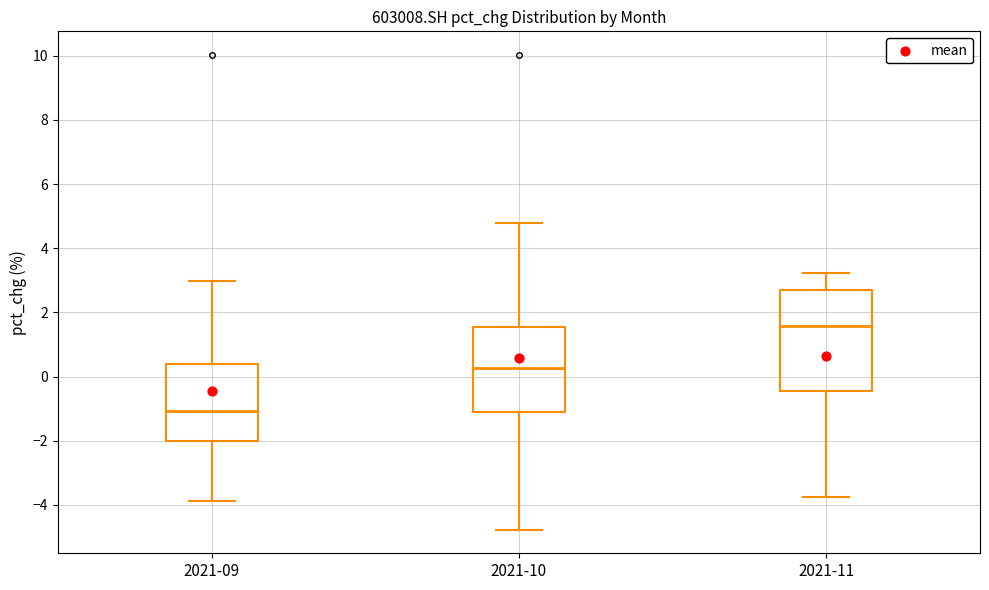

Which box's median line is the highest?

2021-11